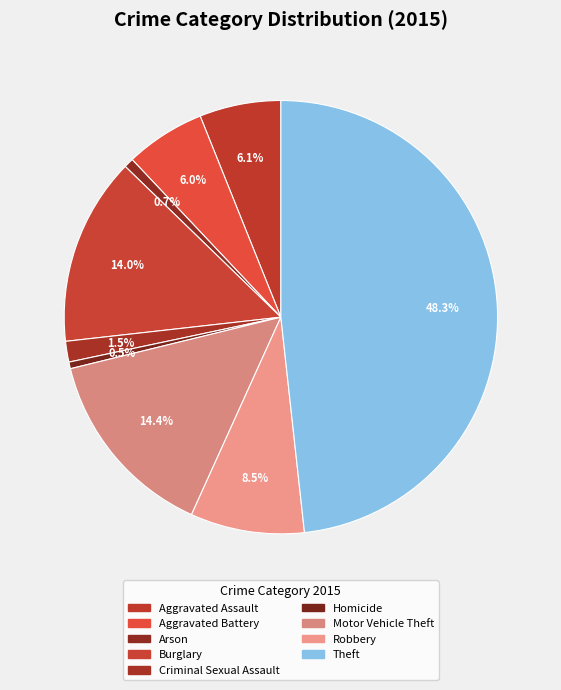

How many slices are in this pie chart?

9